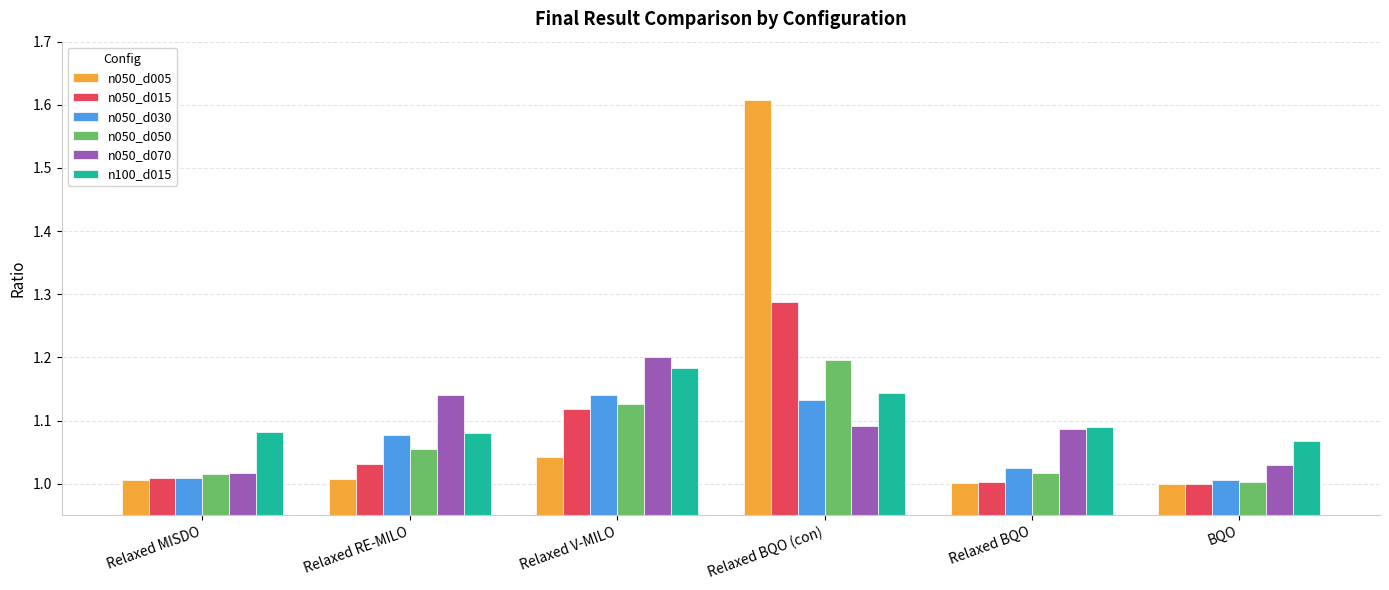

What is the total value across all series at BQO?

6.1